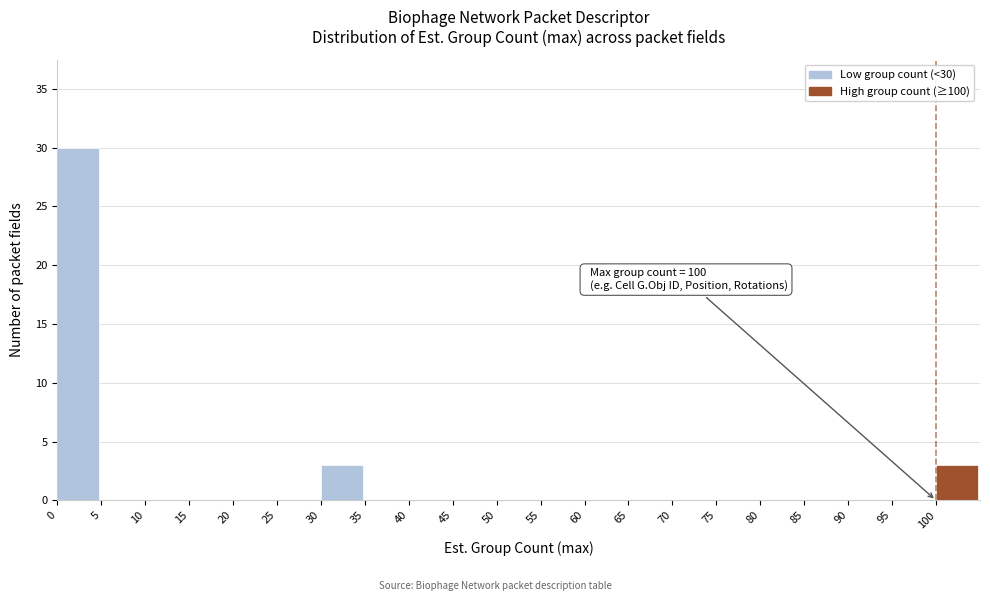

Over which range of the x-axis is the bar tallest?

0 to 5